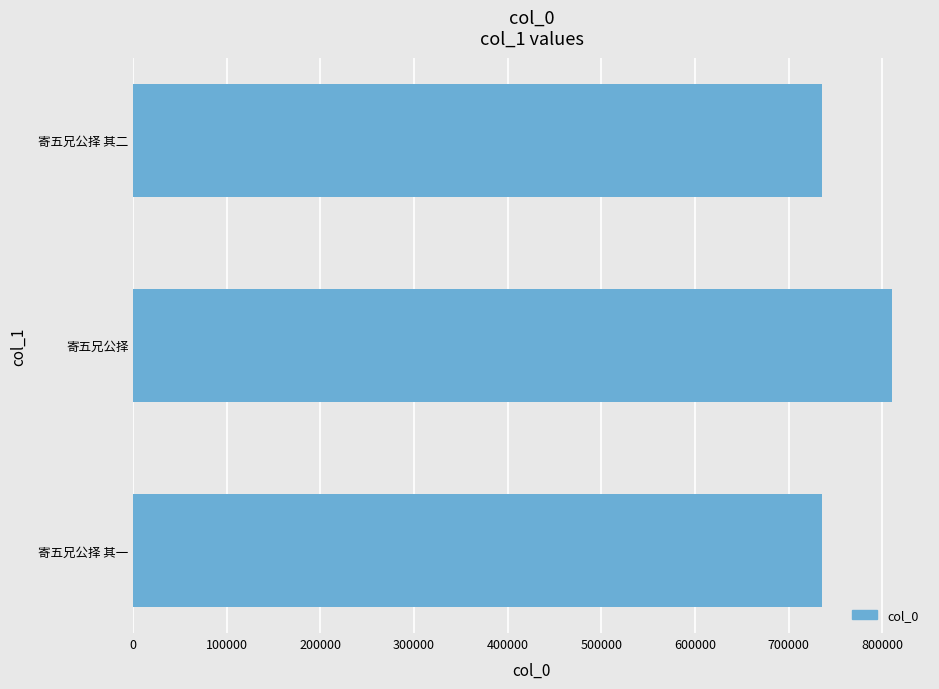

Is it true that the value at 寄五兄公择 其一 is 735311?

True